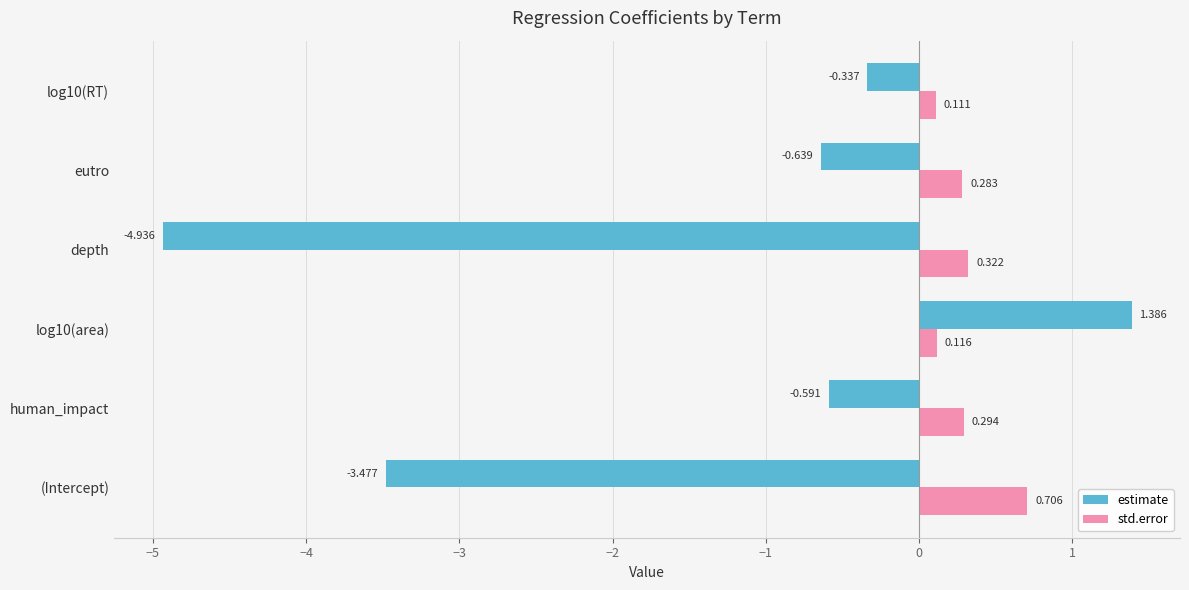

Which label corresponds to the smallest value in the chart?

depth